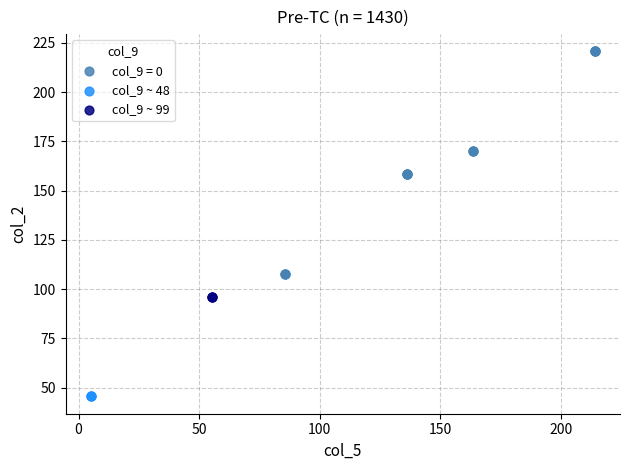

What are all the series names shown in the legend?

col_9 = 0, col_9 ~ 48, col_9 ~ 99